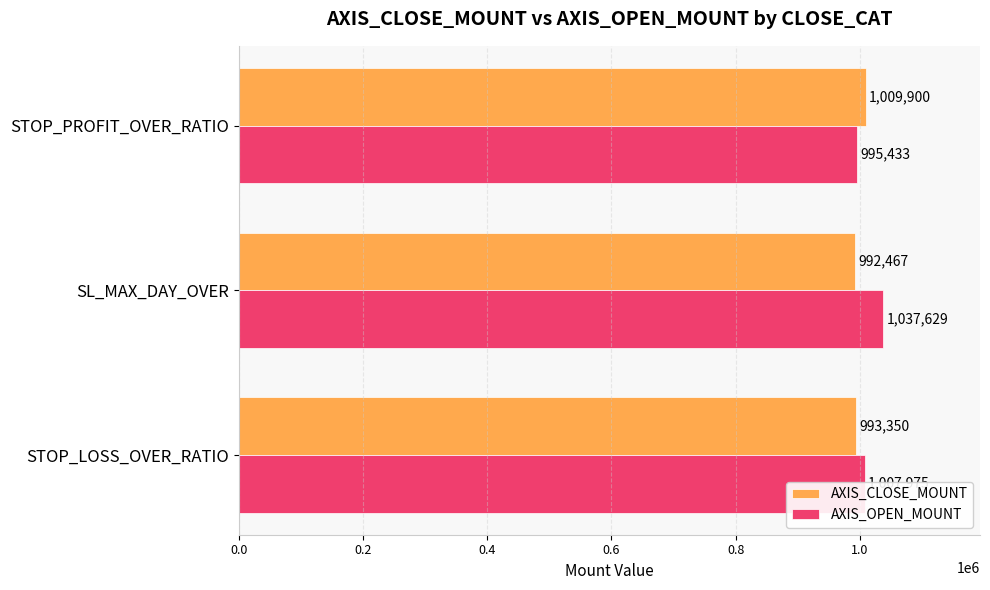

At how many categories does at least one series exceed 1001942?

3